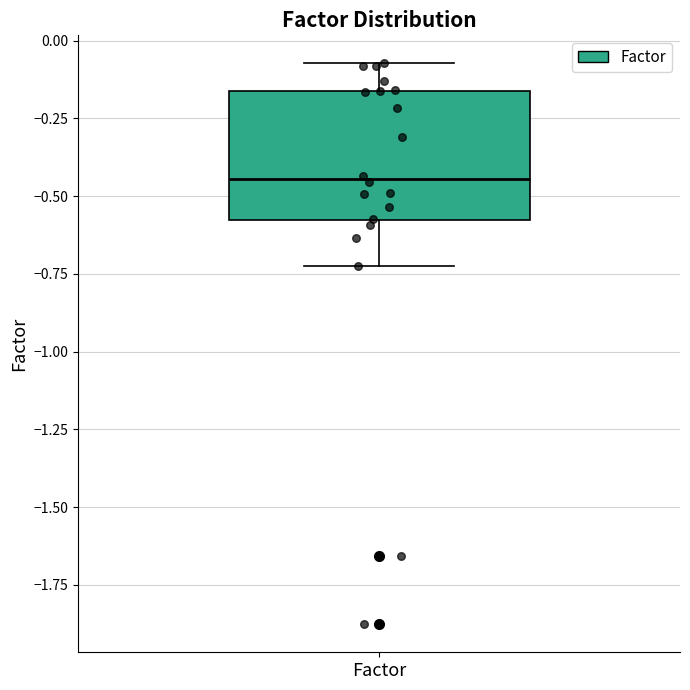

Transcribe this box plot: give where the median line is, the range the box spans, and where the two whiskers end, as read against the y-axis. The values are not printed on the chart, so give them approximately, as read against the axis.

median -0.45, box -0.60 to -0.15, whiskers -0.75 to -0.05